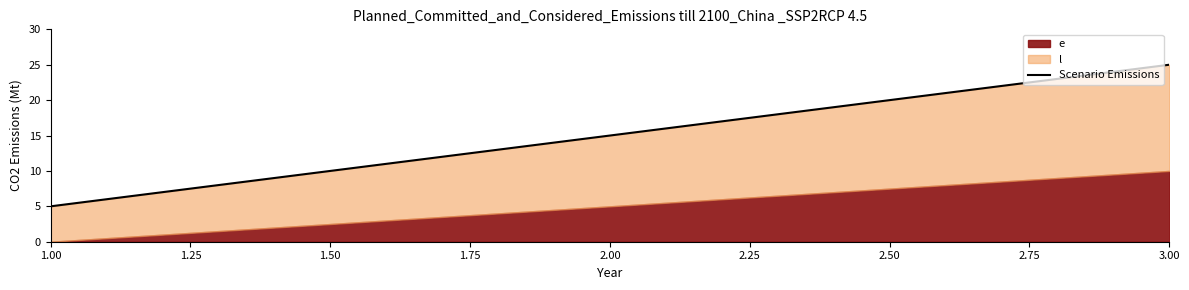

Count the values in the range 5 to 25.

3